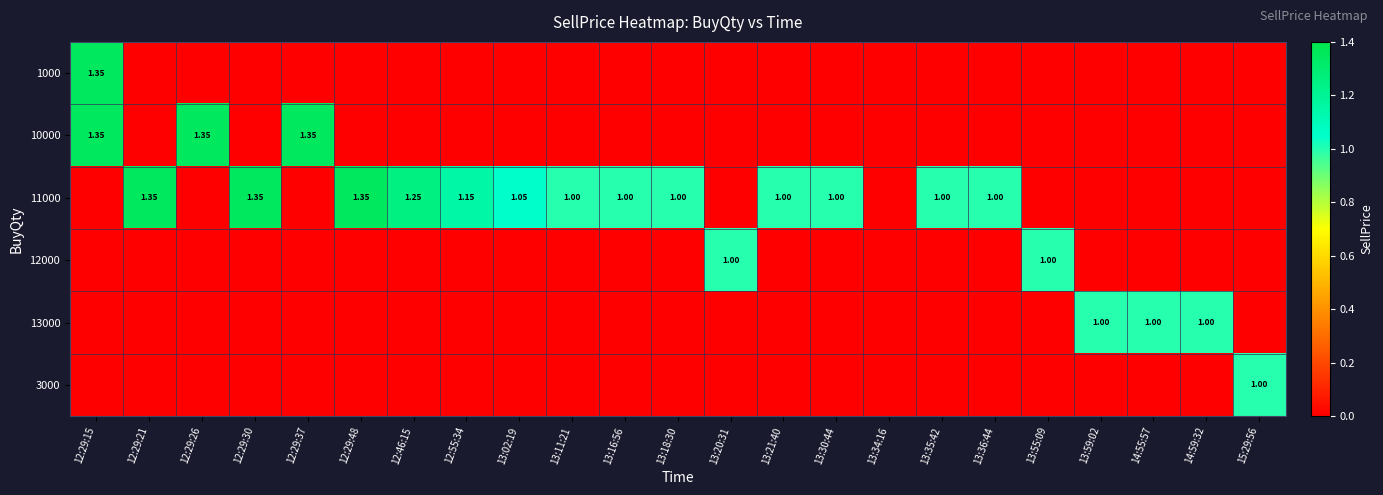

How many positive values does the 1000 series have?

1